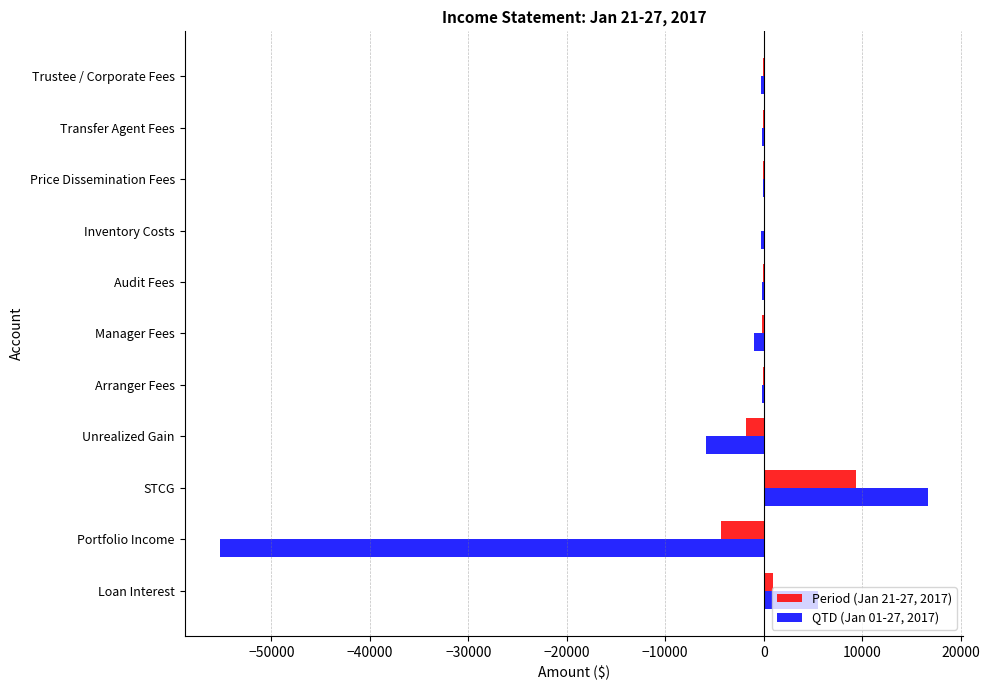

Where is Period (Jan 21-27, 2017) nearest to the value 2516?

Loan Interest